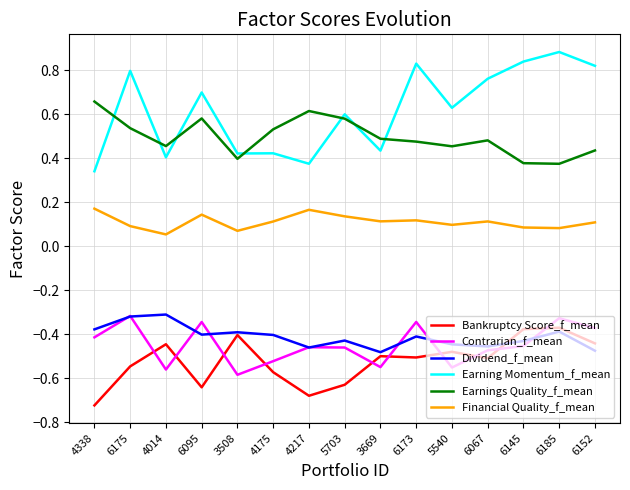

What is the difference between the highest and lowest values at 3508?

1.0